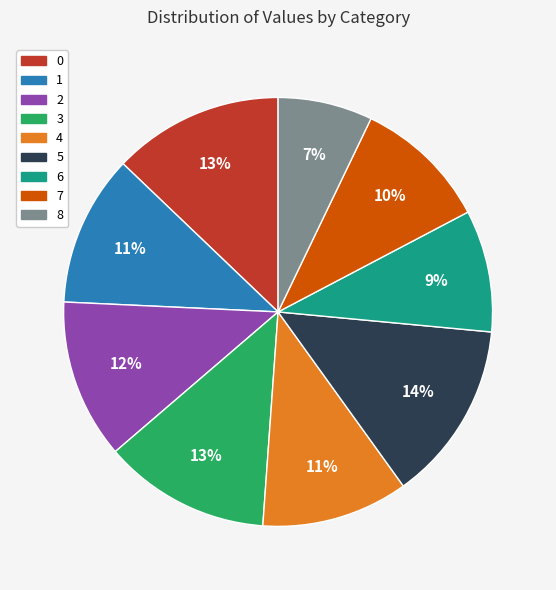

What percentage is the 0 slice, to the nearest percent?

13%